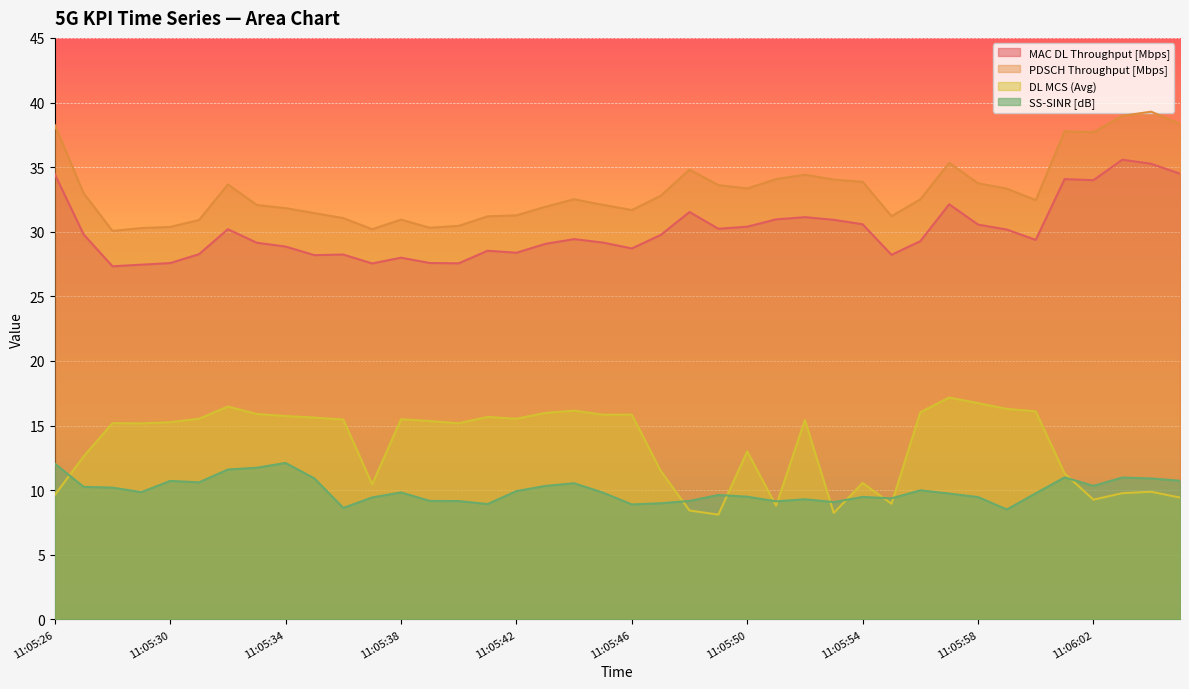

What is the difference between the maximum and minimum values in the DL MCS (Avg) series?

9.1